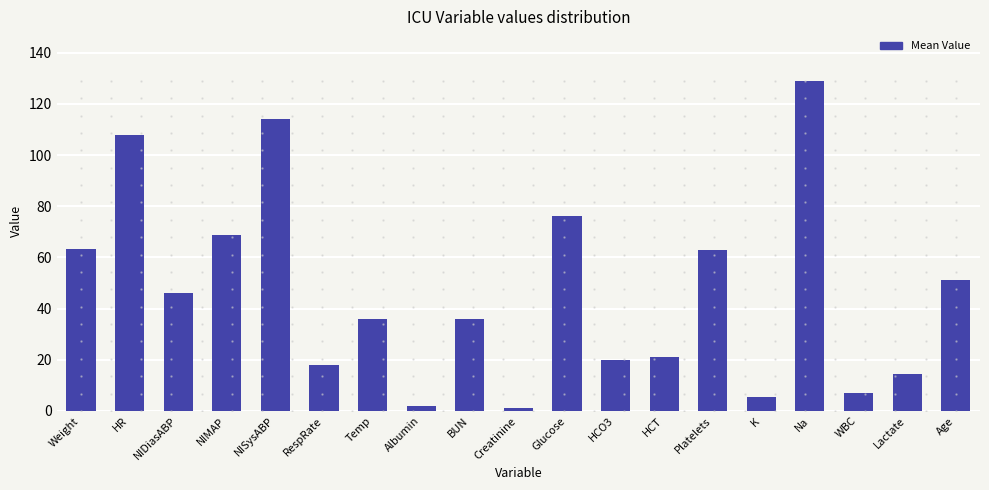

What is the label of the 1st bar from the left?

Weight